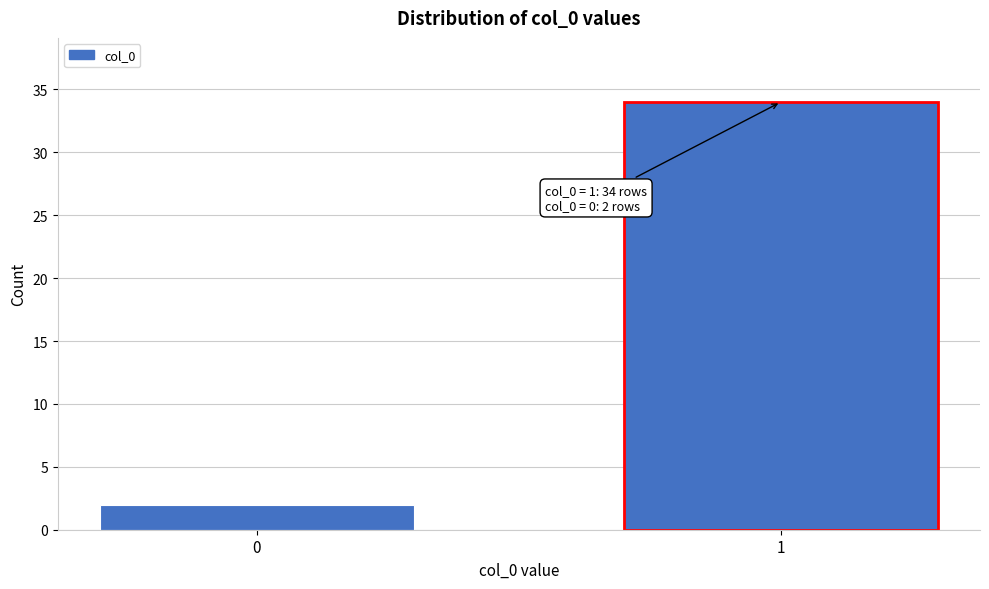

Reading right to left, extract all data points from this chart.

34	2